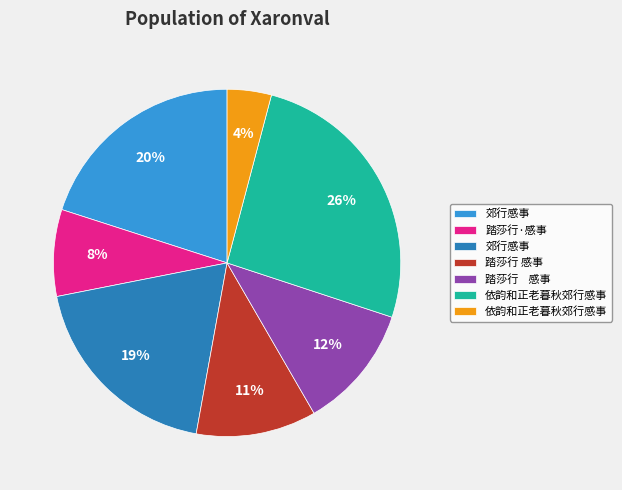

Is there any slice that represents more than half of the pie?

No